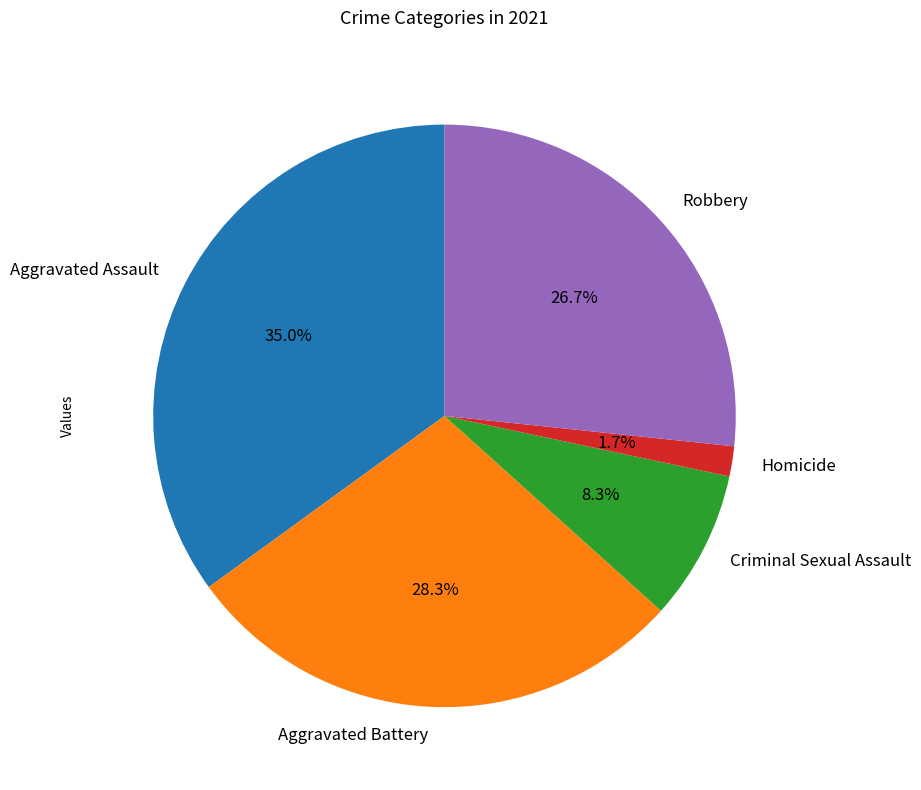

What percentage is NOT represented by Homicide?

98.3%